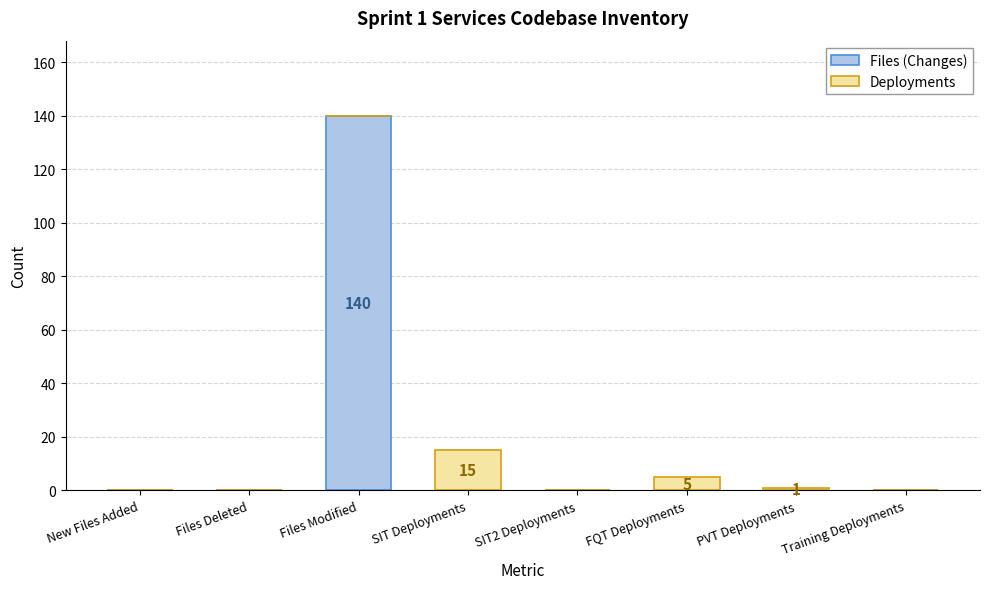

True or false: Files (Changes) has a value of 0 at New Files Added.

True